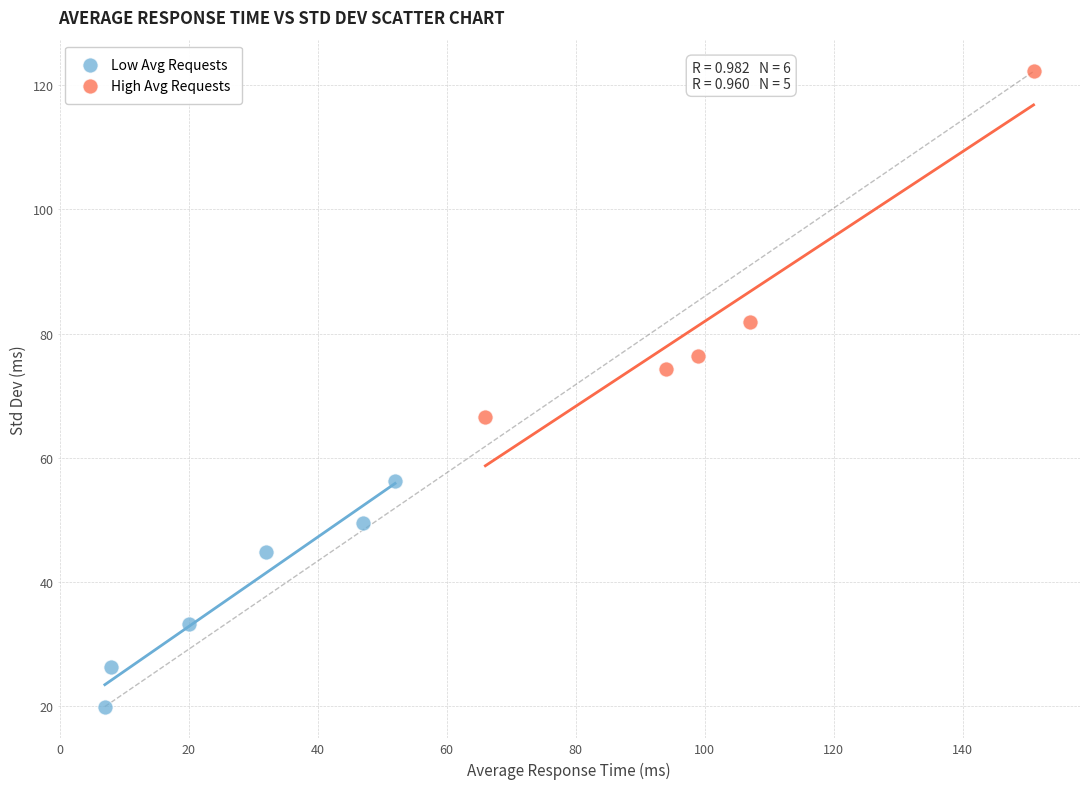

Which series reaches the minimum Y coordinate?

Low Avg Requests